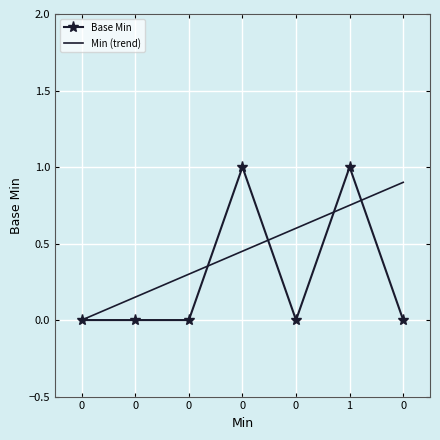

What are all the series names shown in the legend?

Base Min, Min (trend)